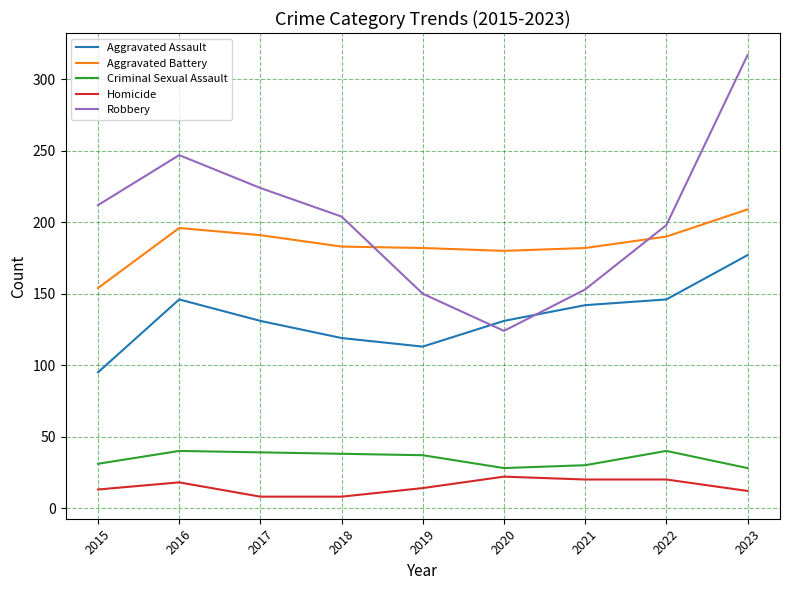

True or false: Homicide and Criminal Sexual Assault cross at least once.

False